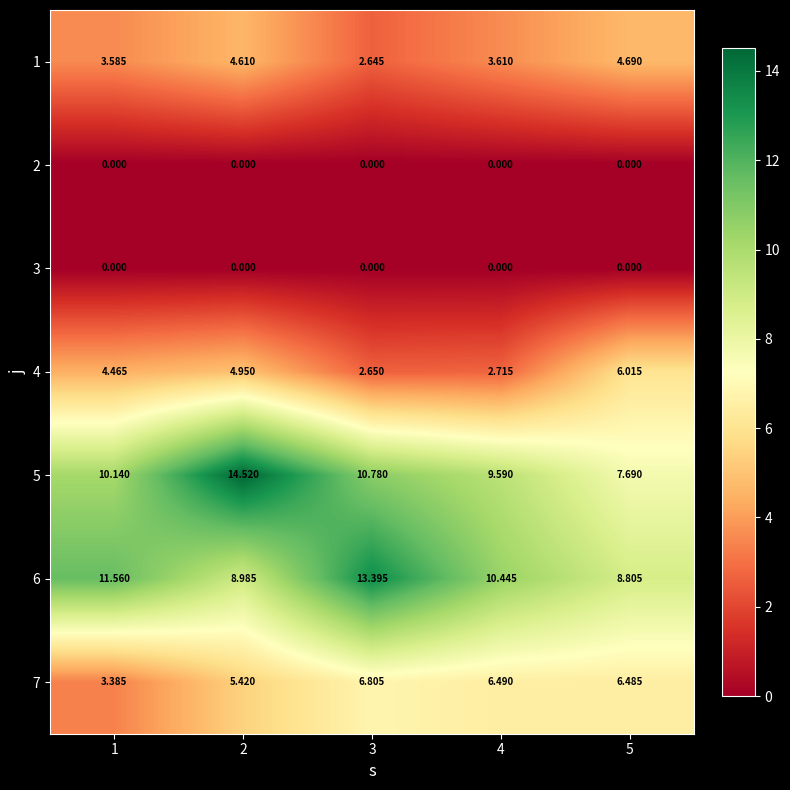

How many values in the 6 series are below 10?

2